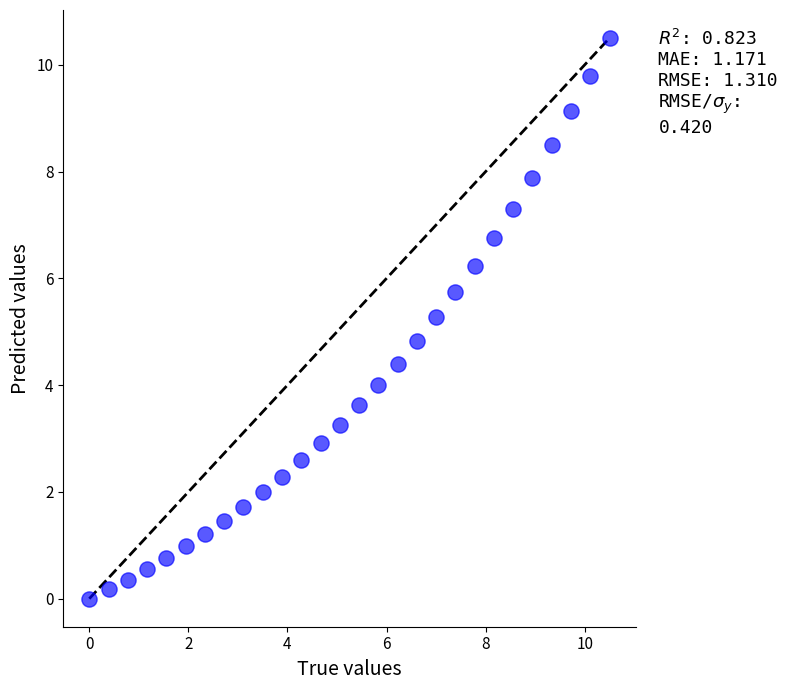

What is the range of X values (max minus min)?

10.5